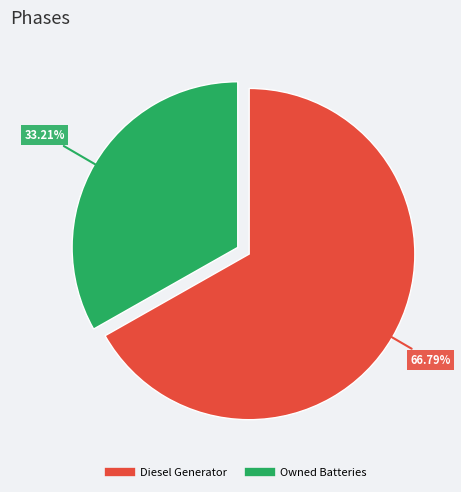

Does any single category account for the majority?

Yes